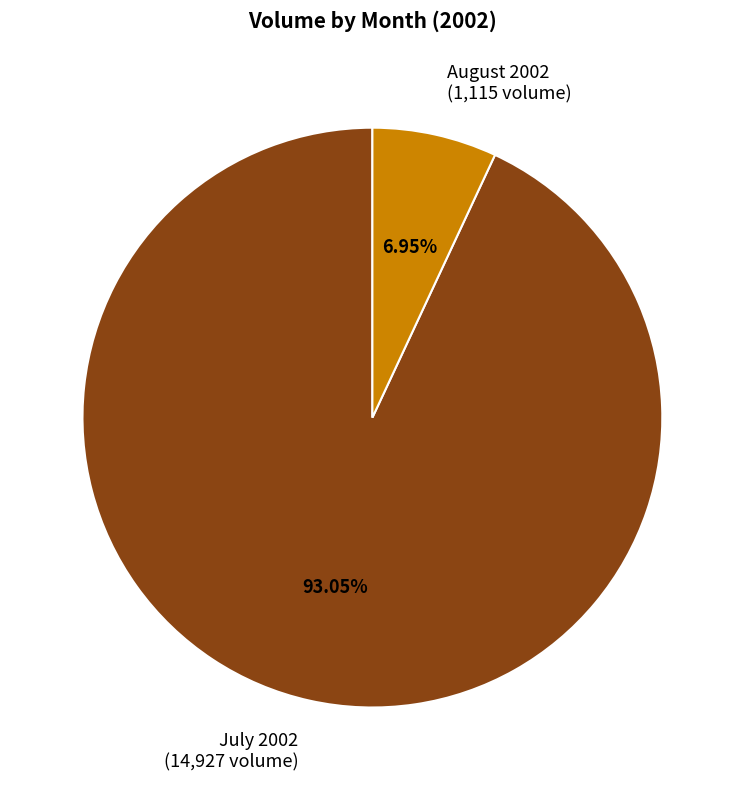

Is there a majority slice in this chart?

Yes